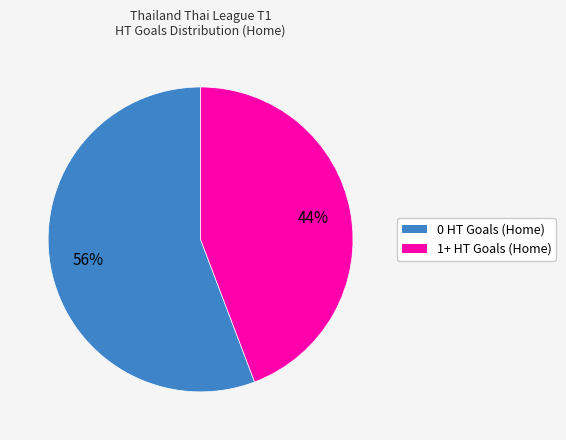

Combined, do 0 HT Goals (Home) and 1+ HT Goals (Home) account for over 50%?

Yes